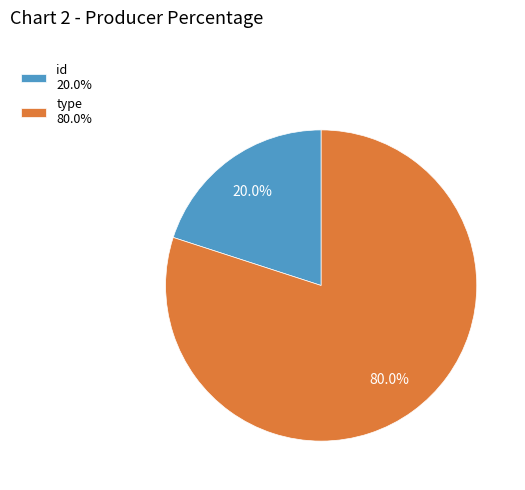

Between id and type, which is larger?

type